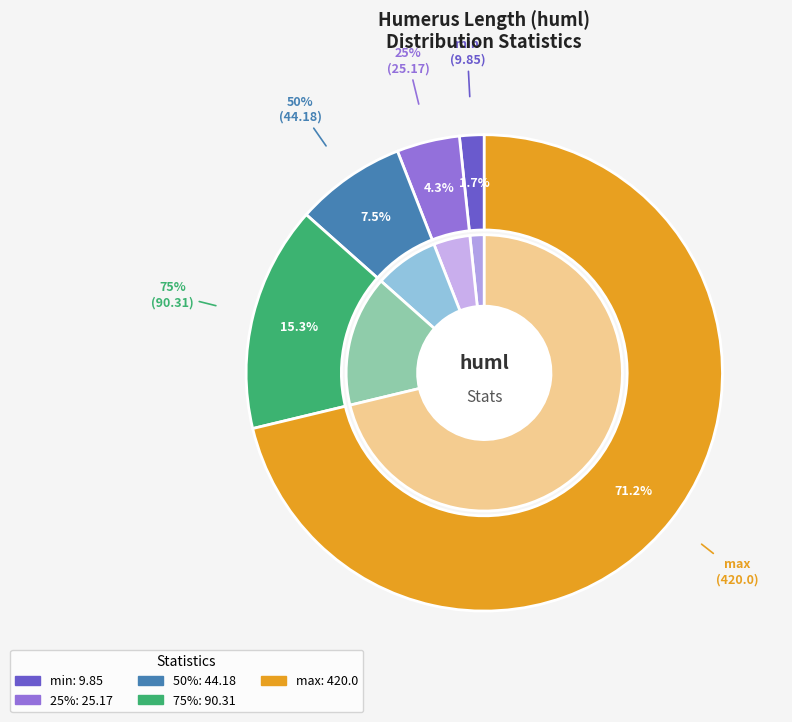

What is the ratio of the value at 75% to the value at 25%?

3.6